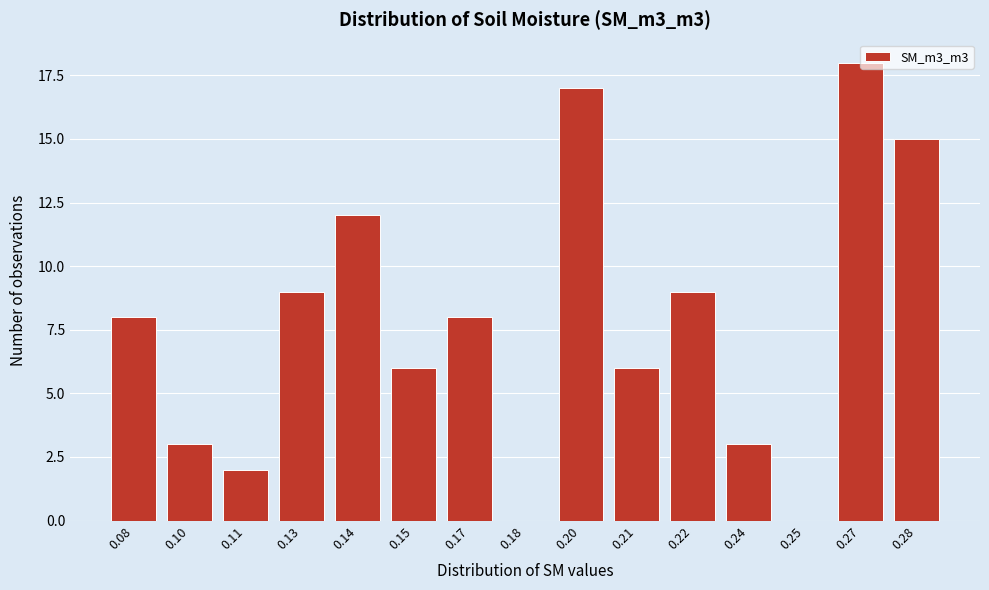

What is the greatest value displayed?

18